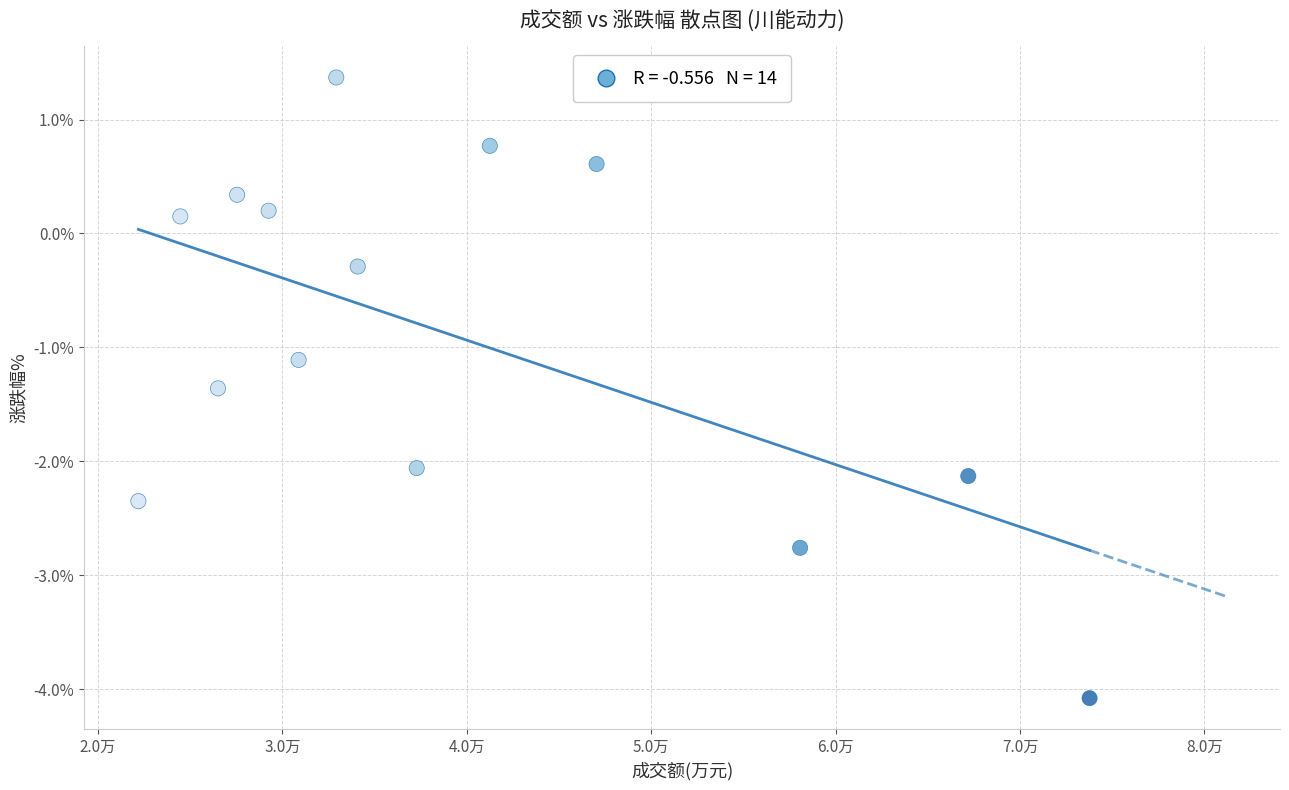

What is the range of X values (max minus min)?

51576.0